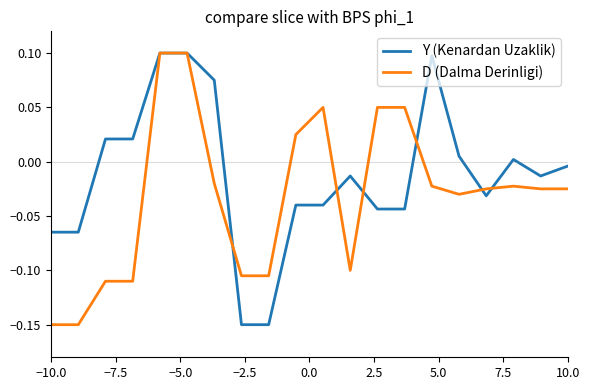

How many negative values does the D (Dalma Derinligi) series have?

14